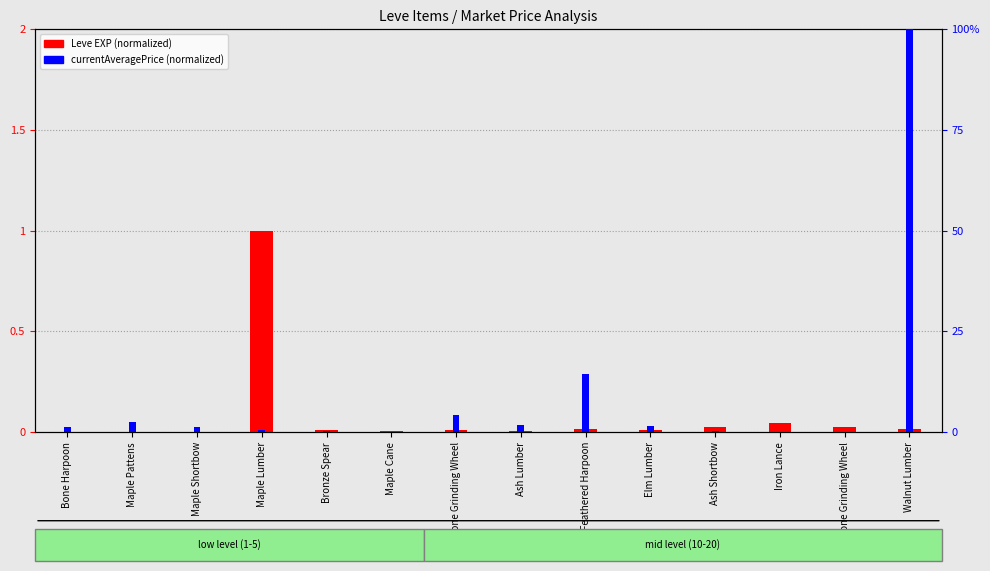

How many positive values does the currentAveragePrice (normalized) series have?

12